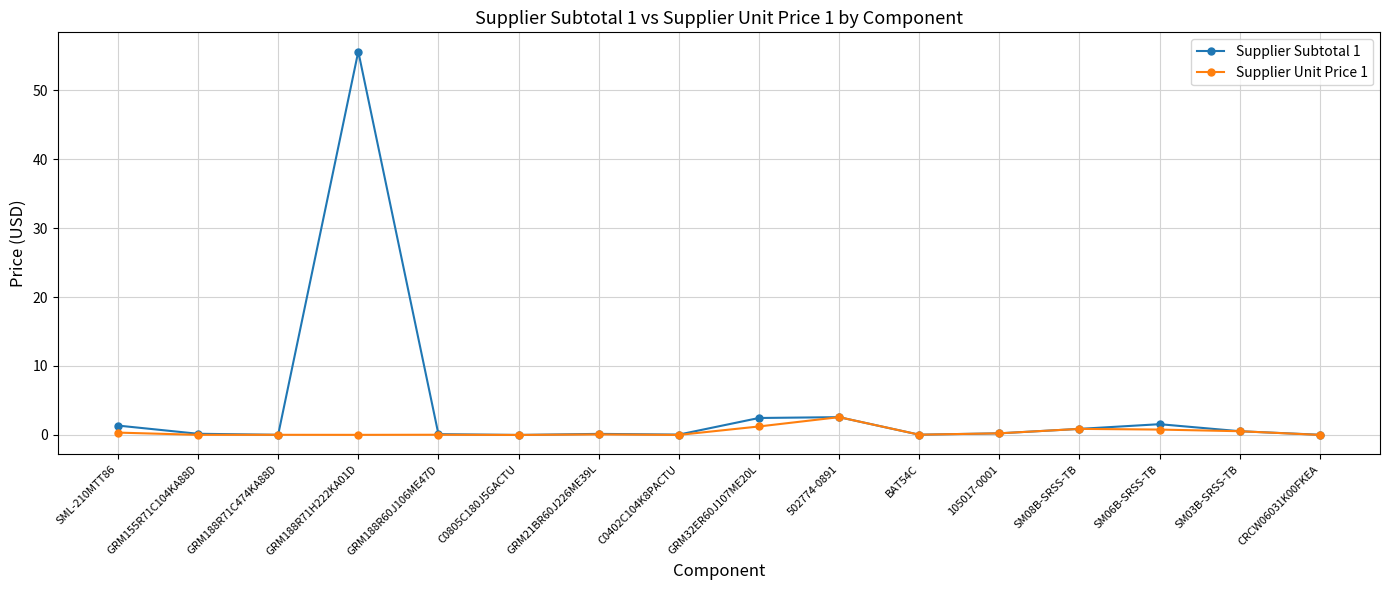

Which series has the largest total across all categories?

Supplier Subtotal 1